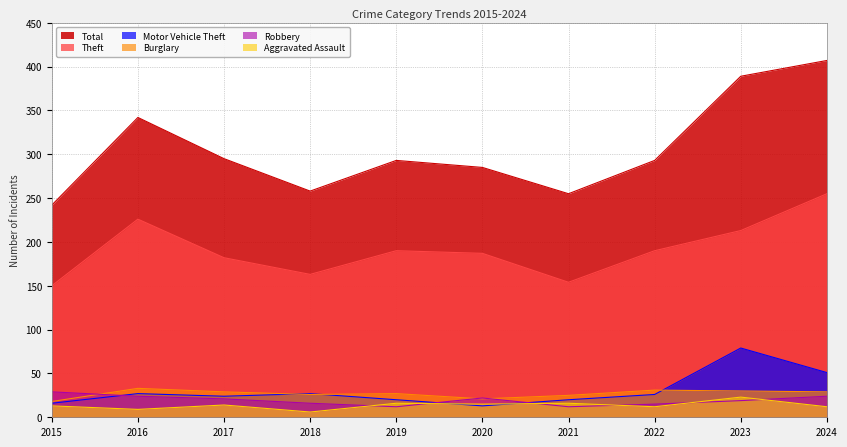

Reading left to right, transcribe all the data shown in this chart.

Theft: 150	226	182	163	190	187	154	190	213	255
Total: 242	342	295	258	293	285	255	293	389	407
Robbery: 29	24	21	16	12	22	12	15	19	24
Burglary: 18	33	29	26	27	21	25	31	30	29
Motor Vehicle Theft: 16	27	24	27	20	13	20	26	79	51
Aggravated Assault: 13	9	14	6	16	15	16	12	23	12